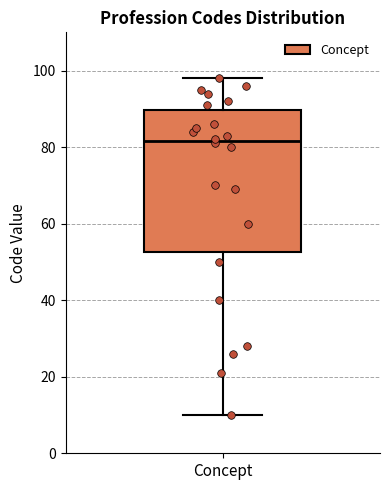

Read this box plot against the y-axis: the position of the median line, the range covered by the box, and the ends of both whiskers. The values are not printed on the chart, so give them approximately, as read against the axis.

median 82, box 52 to 90, whiskers 10 to 98